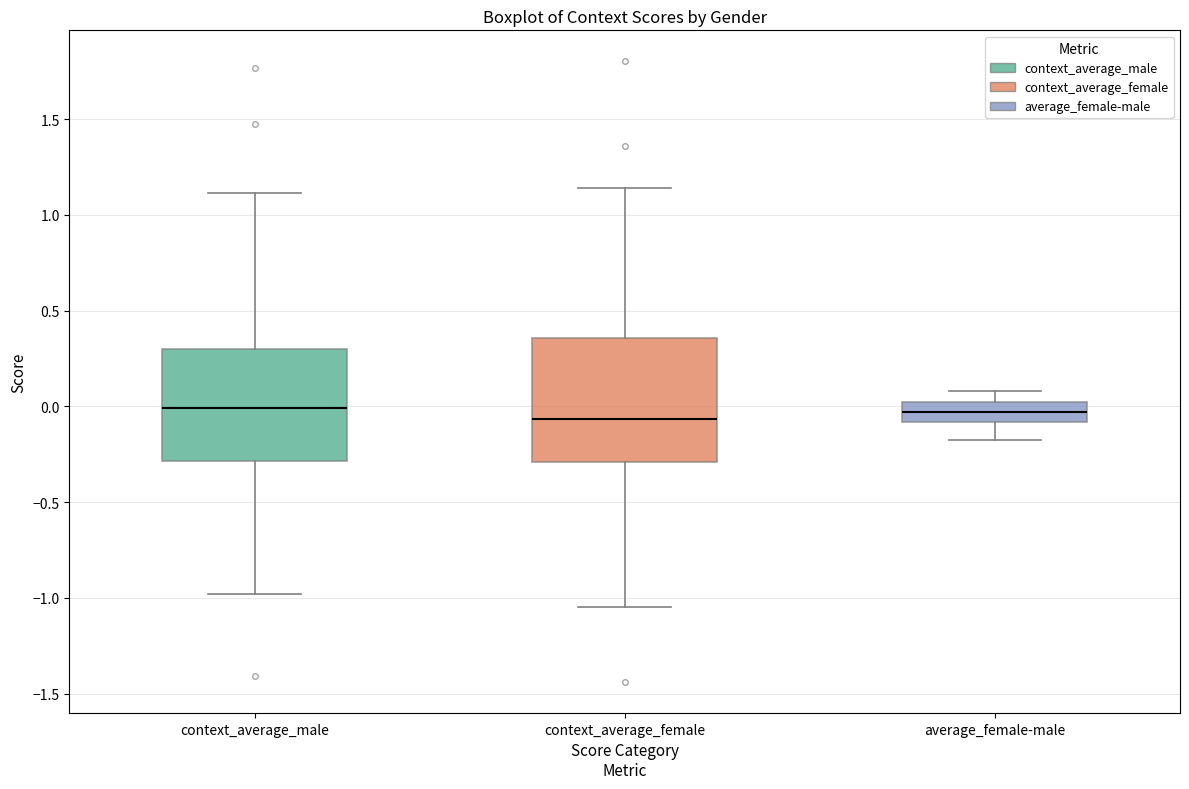

Which box is the tallest, from its lower edge to its upper edge?

context_average_female